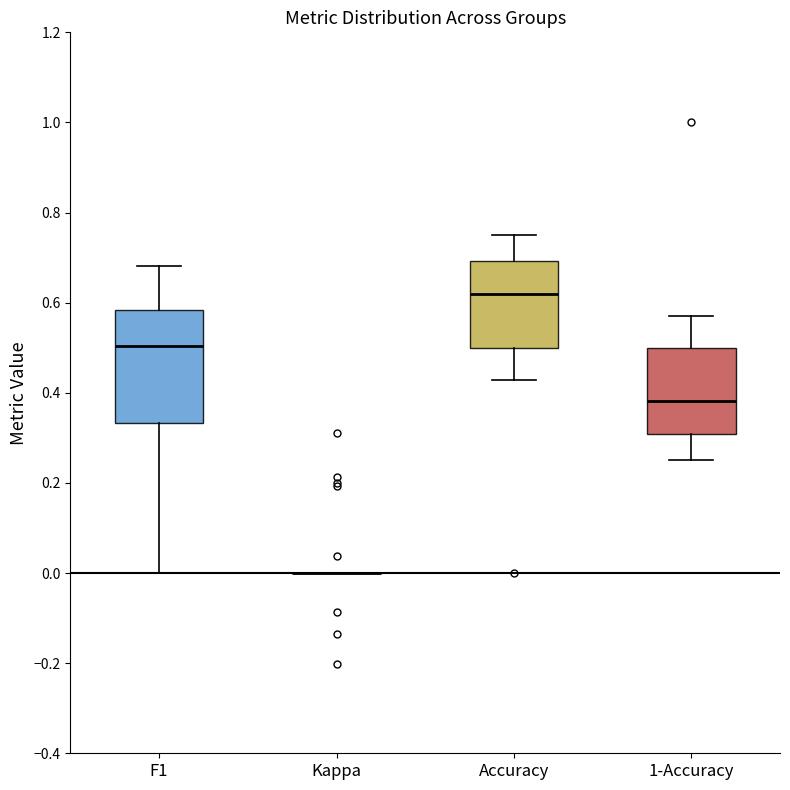

Where does the median line of the box for F1 sit on the y-axis? The values are not printed on the chart, so give them approximately, as read against the axis.

0.50